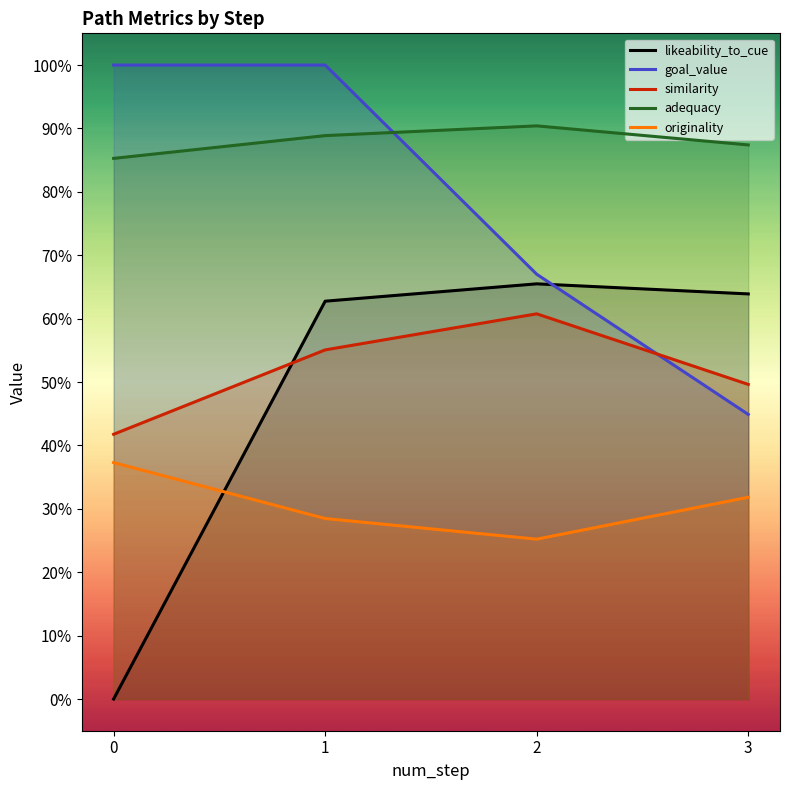

How many categories are shown in the chart?

4